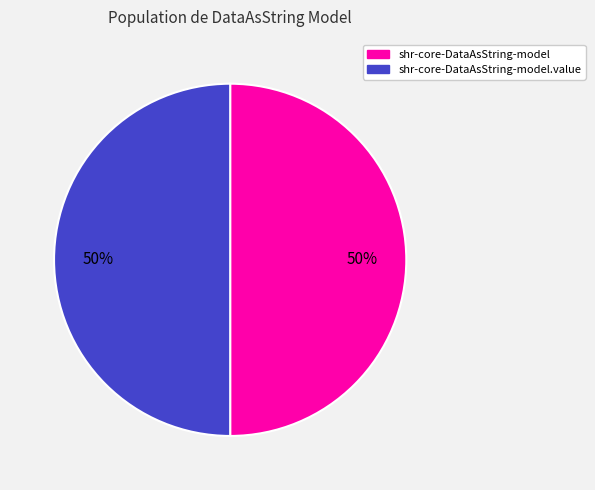

How many segments does this pie chart have?

2